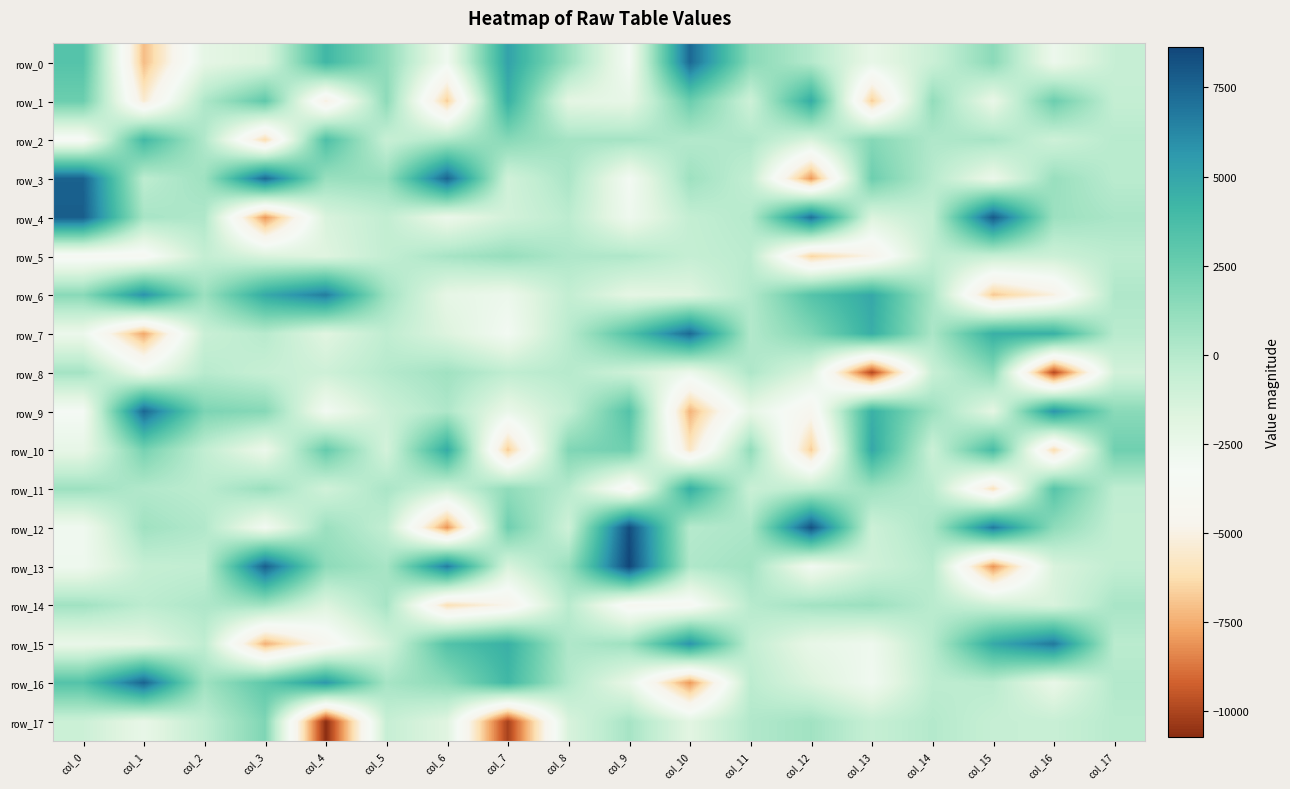

The value of row_9 at col_3 is 1619.5. True or false?

True